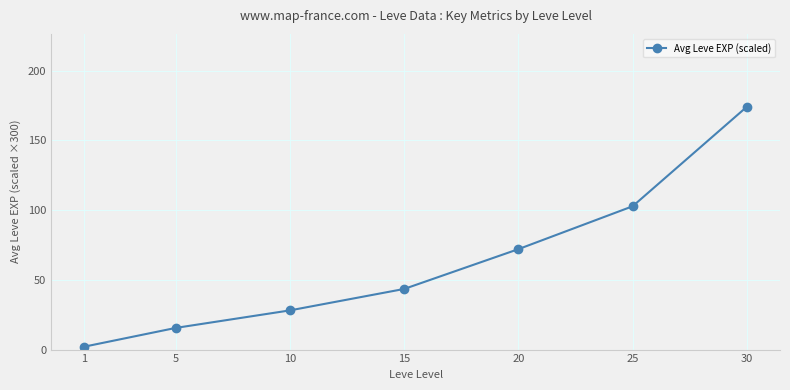

True or false: the data has more than 2 interior local peaks.

False